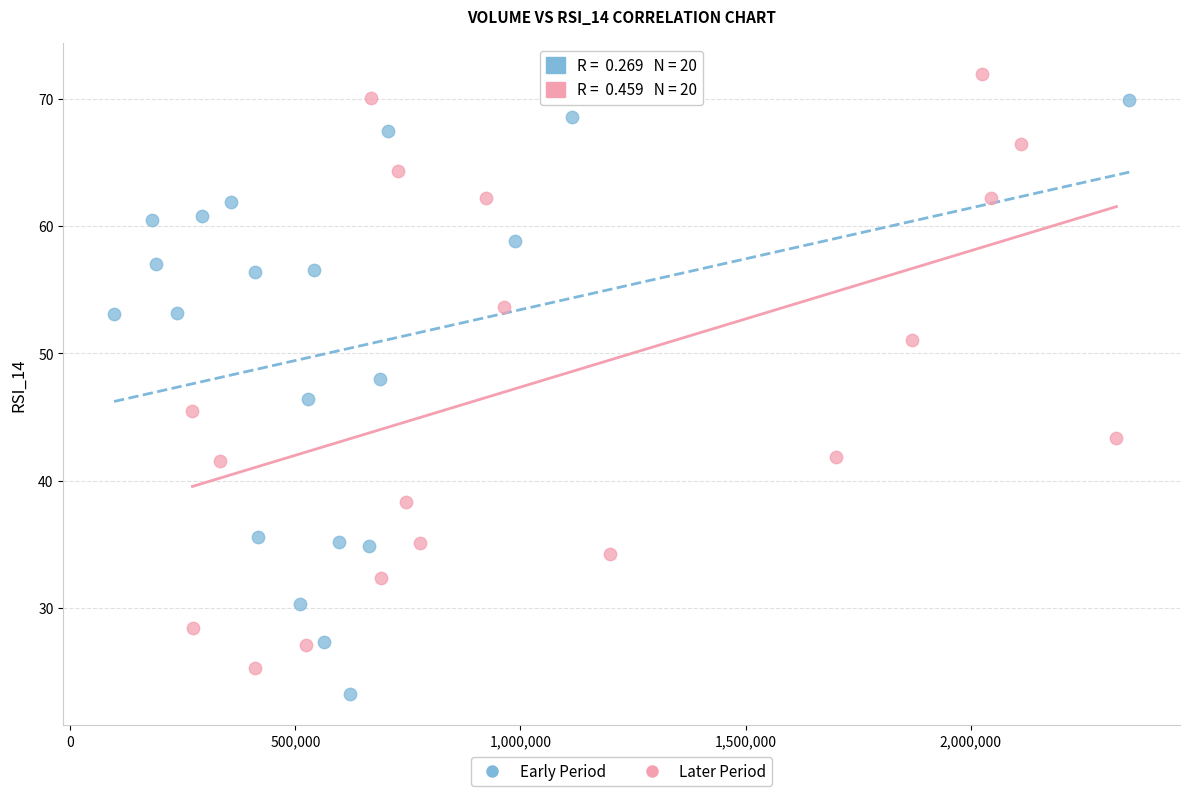

What are all the series names shown in the legend?

Early Period, Later Period